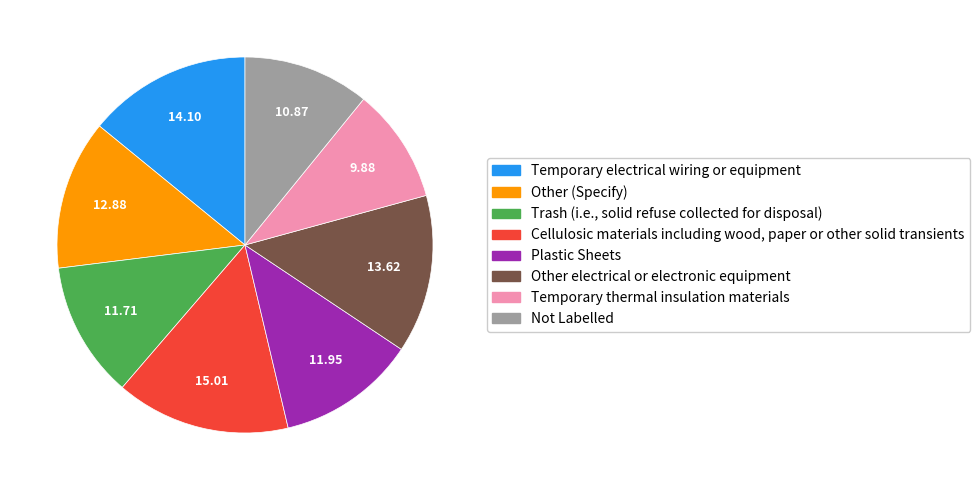

Does any single category account for the majority?

No